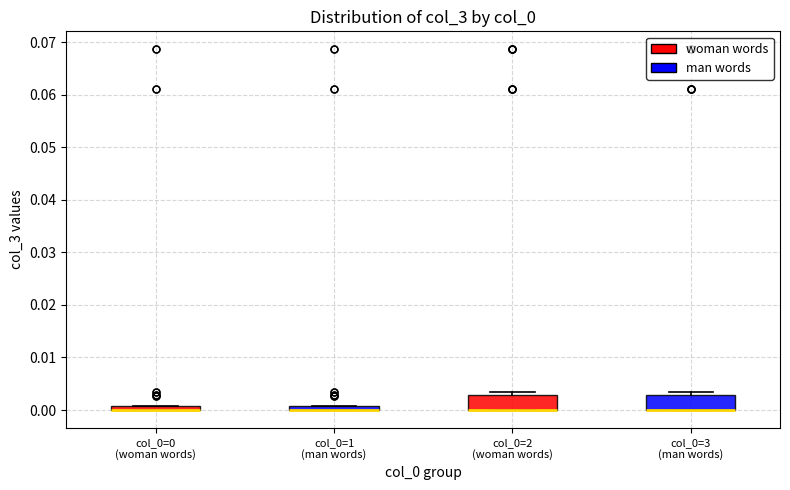

Where is the lower edge of the box for col_0=3 (man words) on the y-axis? The values are not printed on the chart, so give them approximately, as read against the axis.

0.000